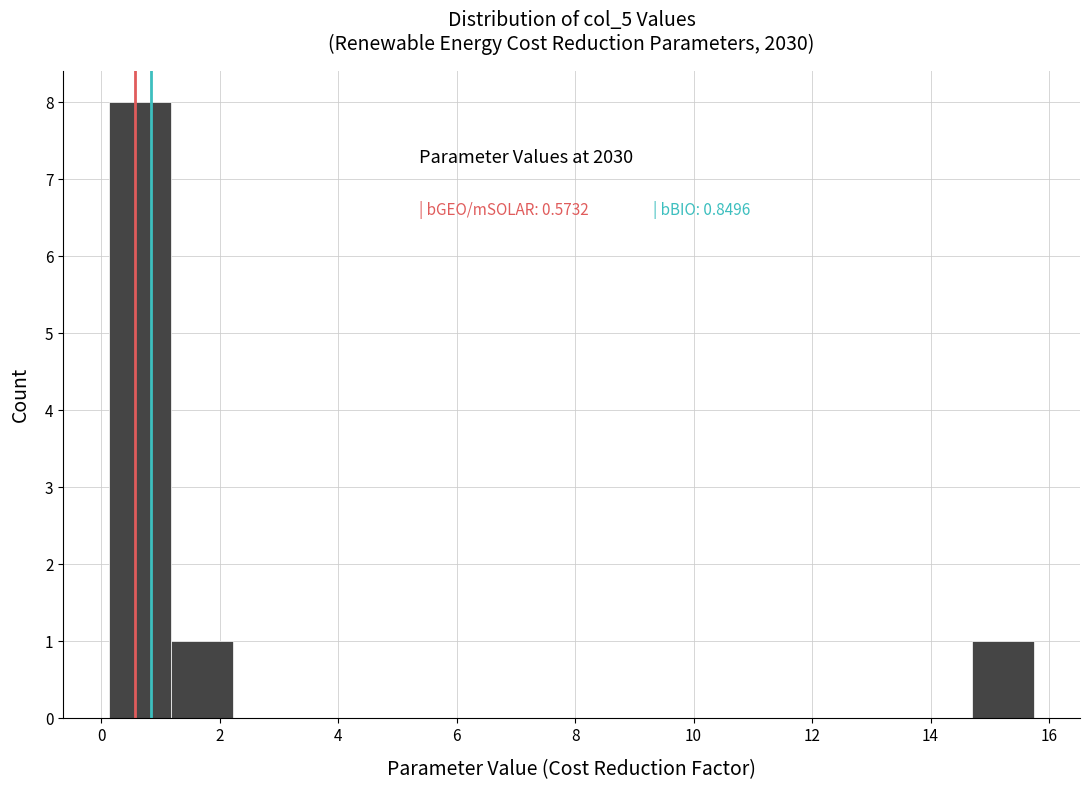

Over which range of the x-axis is the bar tallest?

0.2 to 1.2